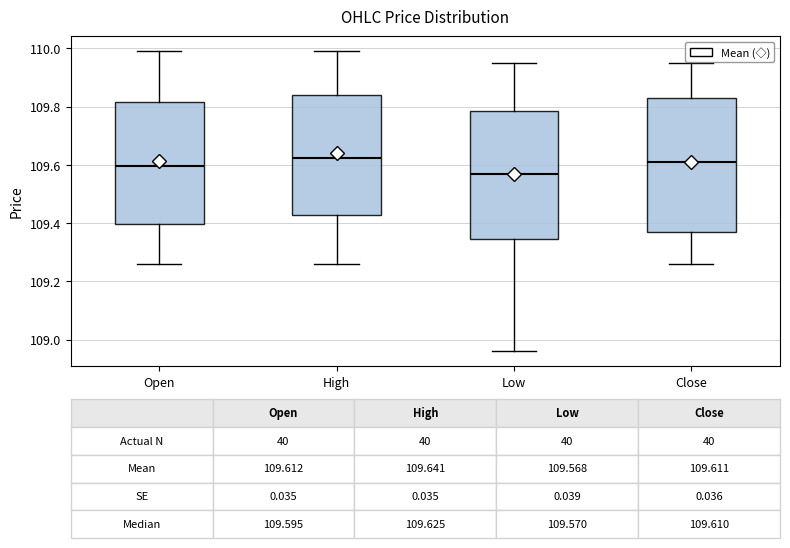

Comparing the boxes themselves (not the whiskers), which one is the tallest?

Close